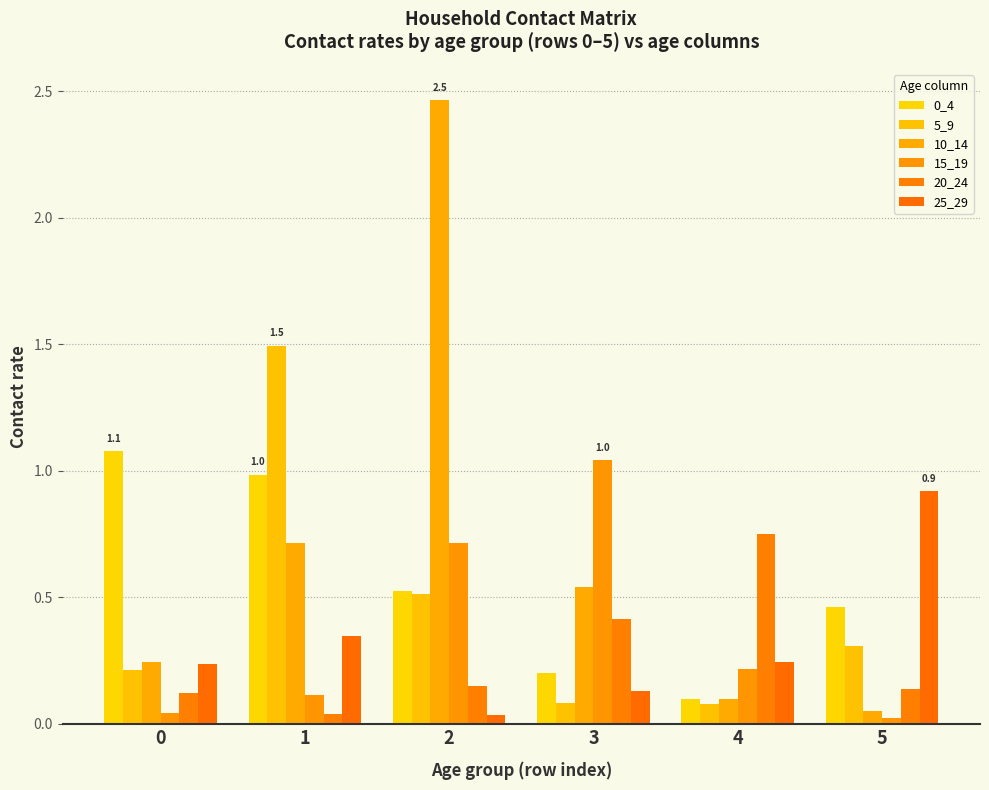

What is the approximate value of 10_14 at 5?

0.1